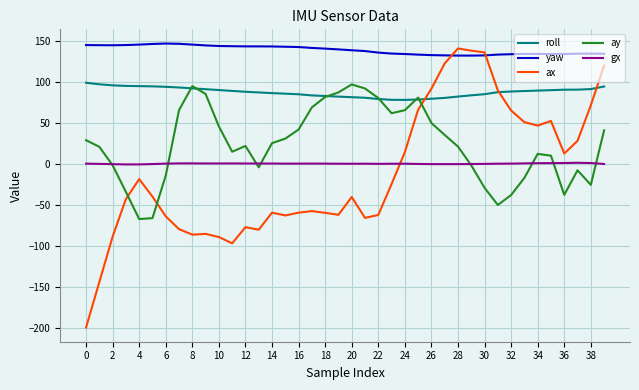

How many values in the ay series are below 24?

20